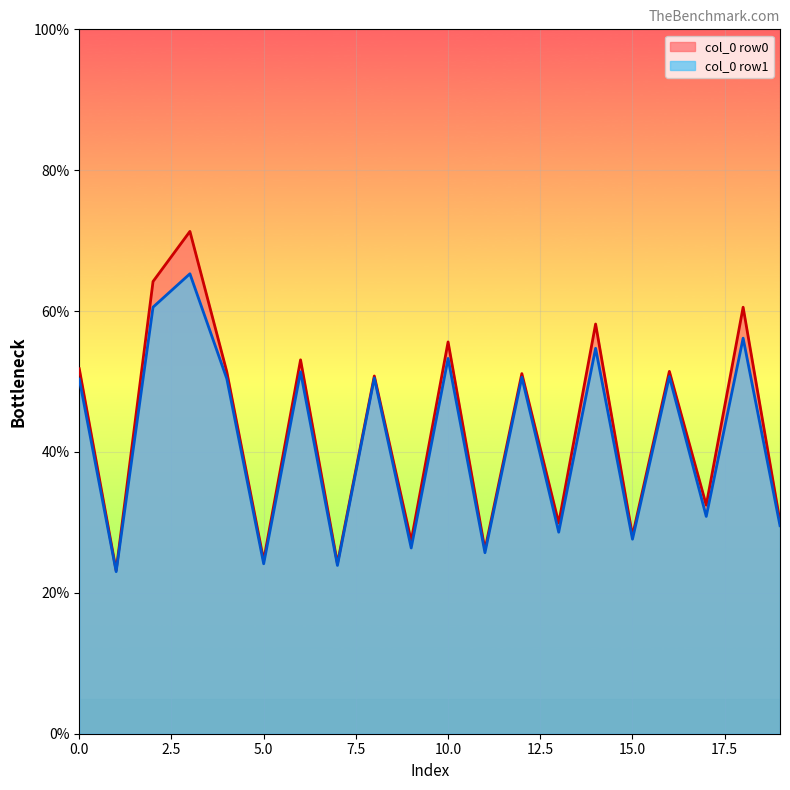

The value of col_0 at 43.58843073 is 50.3. True or false?

True